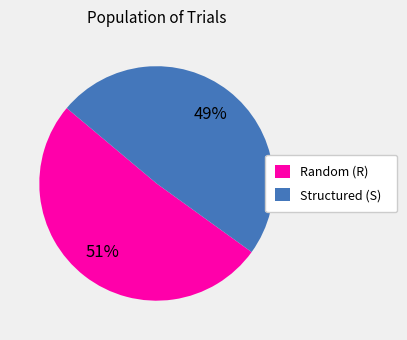

Rank the categories by value from highest to lowest.

Random (R), Structured (S)